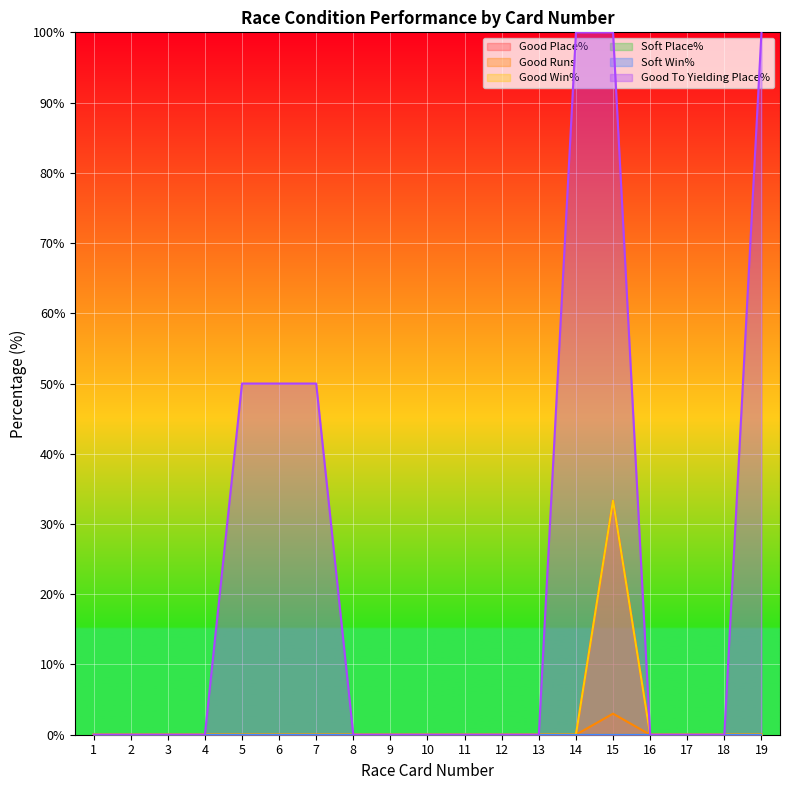

Which series has the widest spread of values?

Good To Yielding Place%